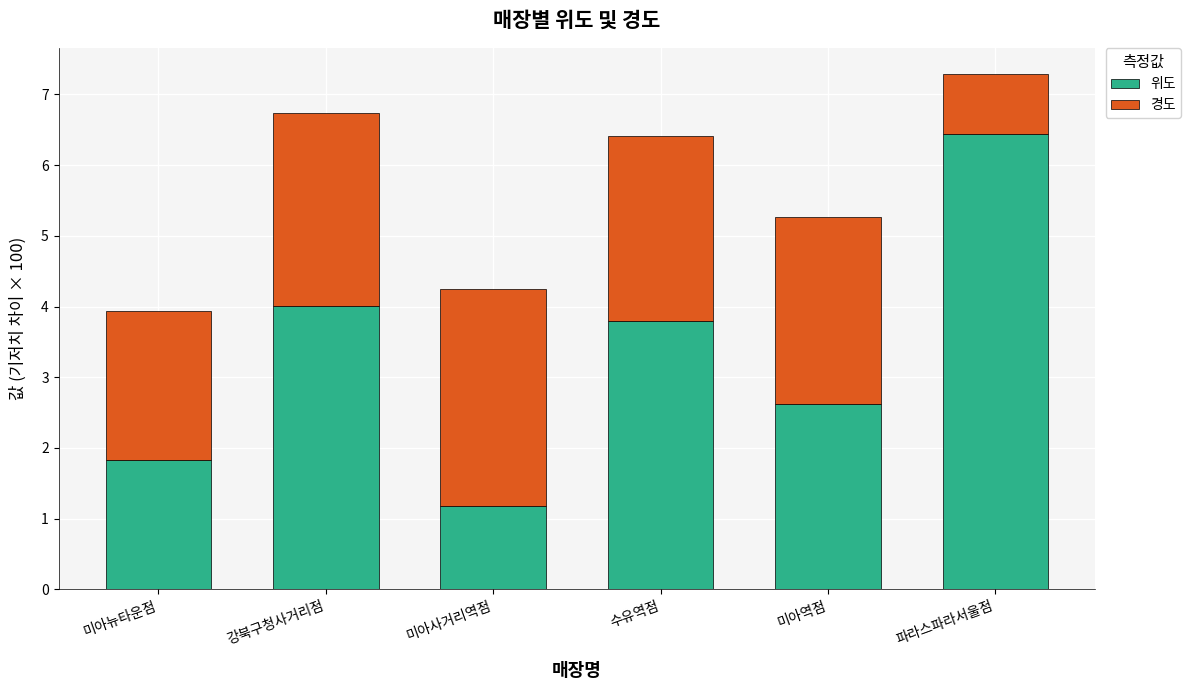

What is the total value across all series at 파라스파라서울점?

7.3